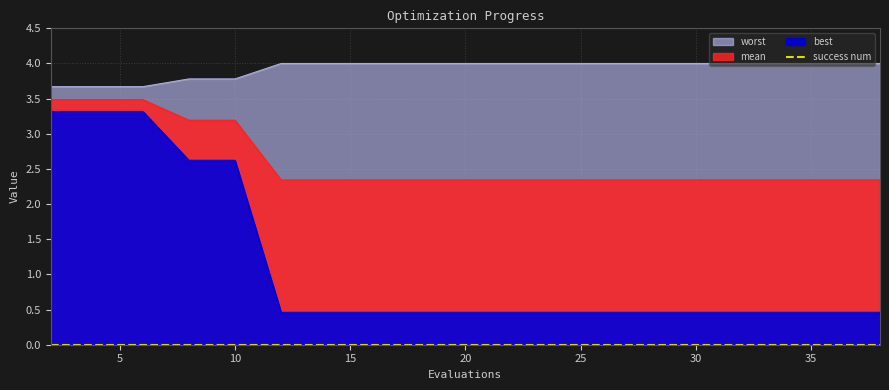

What is the sum of the worst values at 36 and 23?

8.0